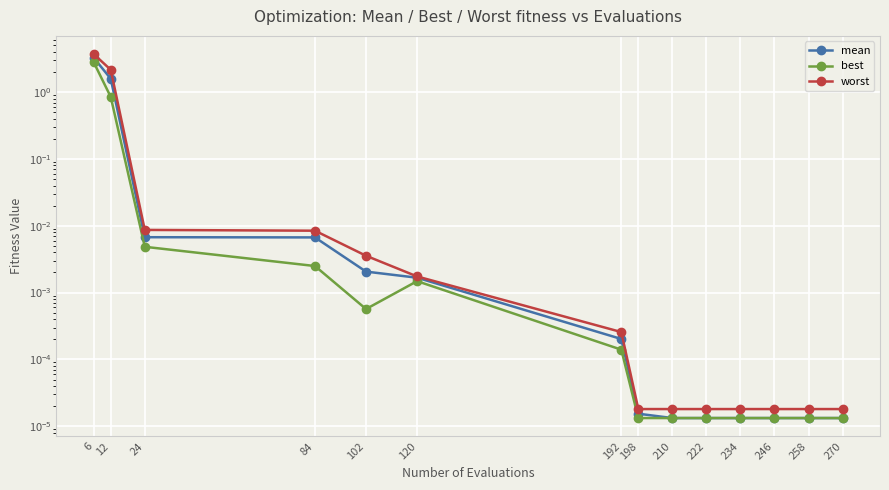

At how many categories does at least one series exceed 0?

14